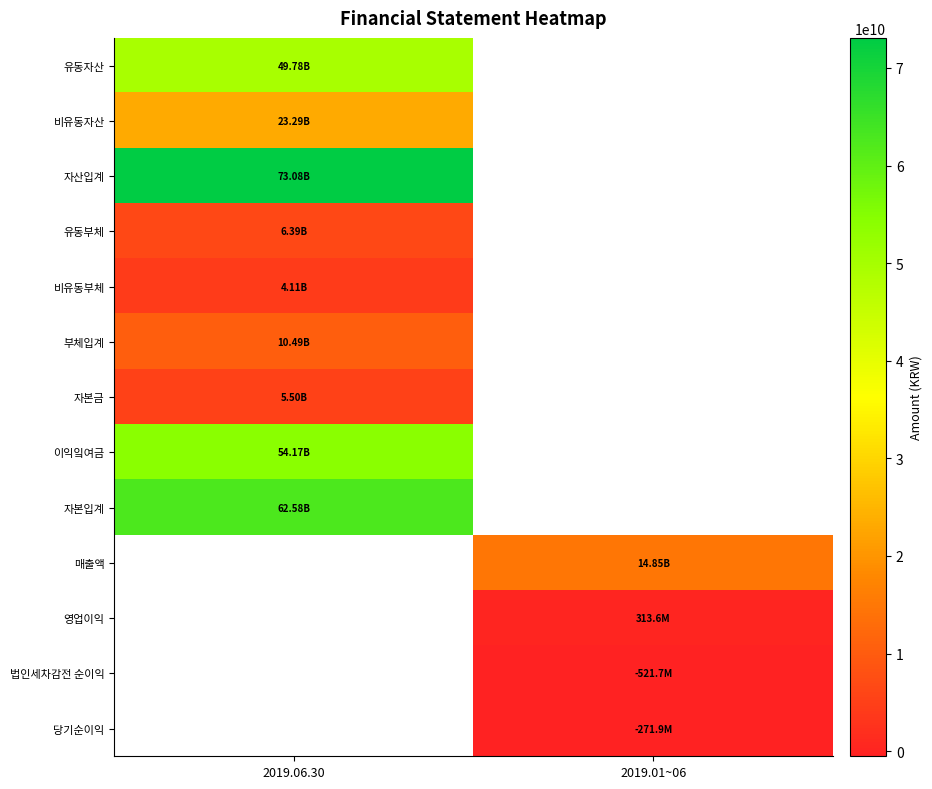

How many positive values does the 자산입계 series have?

1